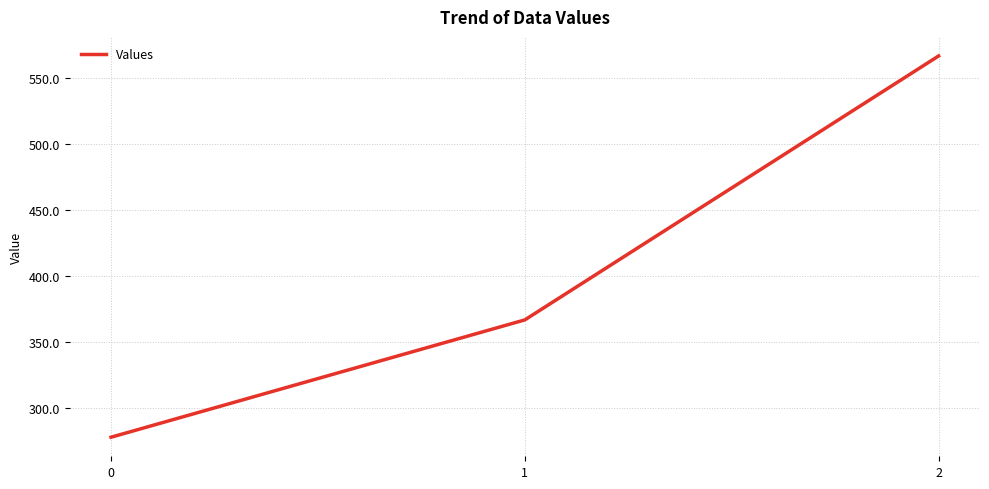

Rank the categories by value from lowest to highest.

0, 1, 2